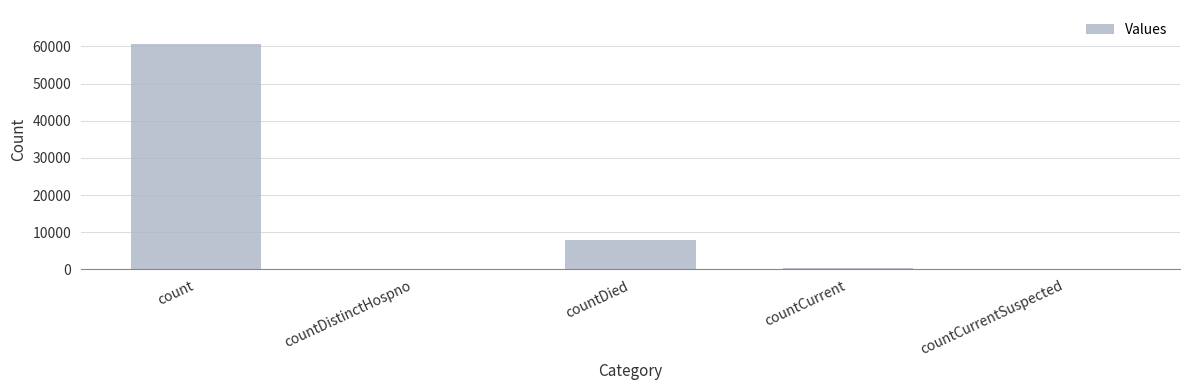

How many series are shown in this chart?

1